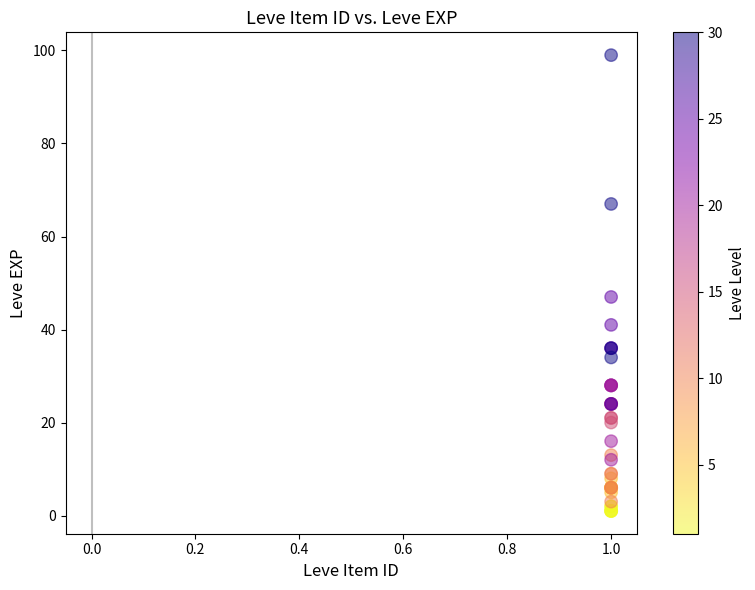

What Y value in the scatter plot is closest to 50?

47